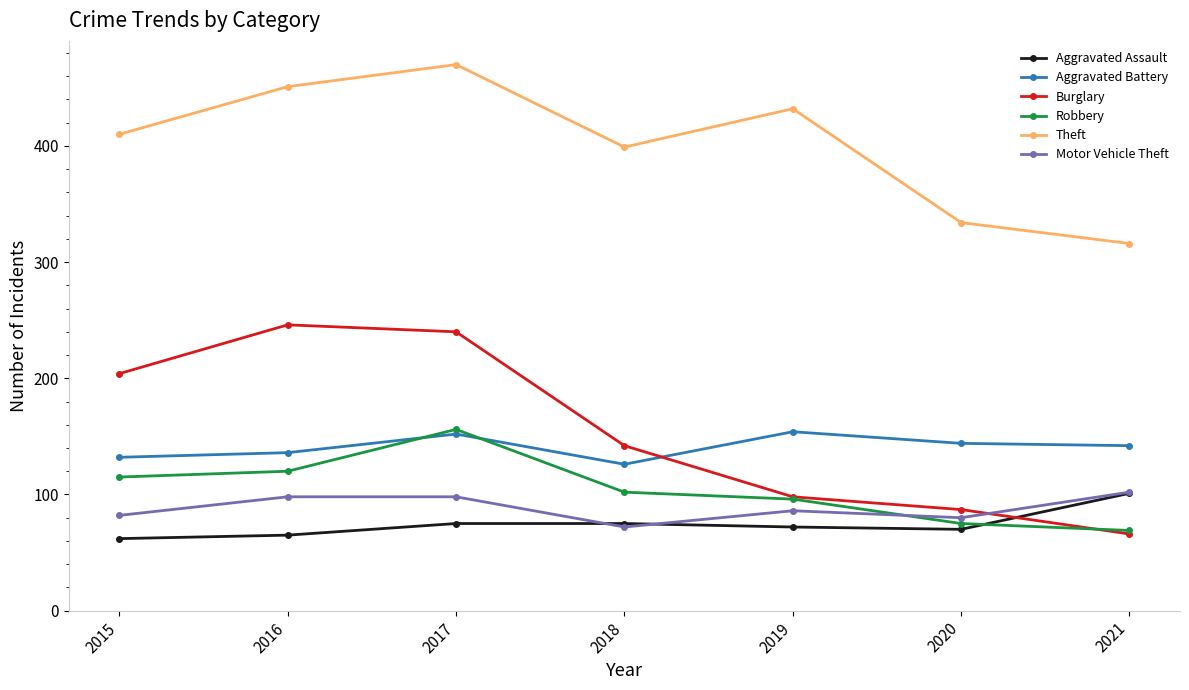

Which series has the widest spread of values?

Burglary